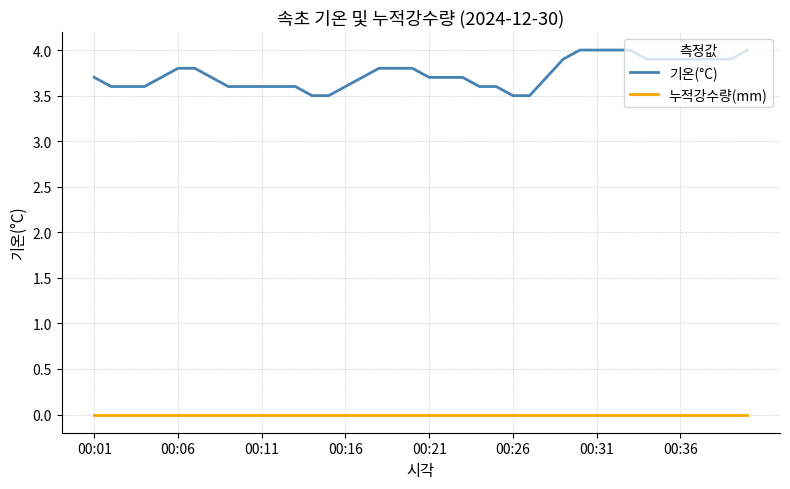

Reading left to right, what are all the values shown in this chart?

기온(°C): 3.7	3.6	3.6	3.6	3.7	3.8	3.8	3.7	3.6	3.6	3.6	3.6	3.6	3.5	3.5	3.6	3.7	3.8	3.8	3.8	3.7	3.7	3.7	3.6	3.6	3.5	3.5	3.7	3.9	4.0	4.0	4.0	4.0	3.9	3.9	3.9	3.9	3.9	3.9	4.0
누적강수량(mm): 0.0	0.0	0.0	0.0	0.0	0.0	0.0	0.0	0.0	0.0	0.0	0.0	0.0	0.0	0.0	0.0	0.0	0.0	0.0	0.0	0.0	0.0	0.0	0.0	0.0	0.0	0.0	0.0	0.0	0.0	0.0	0.0	0.0	0.0	0.0	0.0	0.0	0.0	0.0	0.0